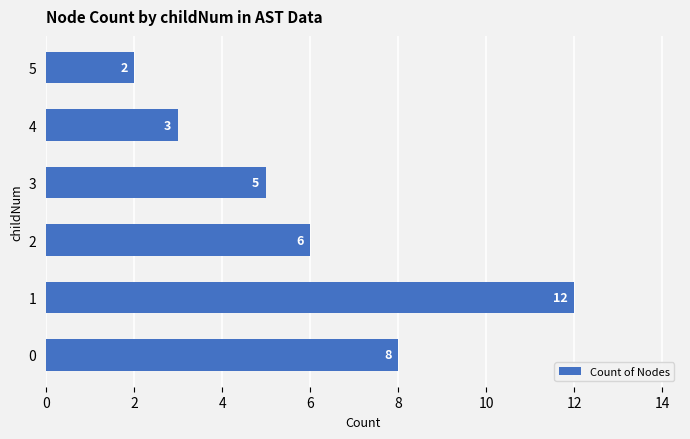

What is the sum of the values at 4 and 2?

9